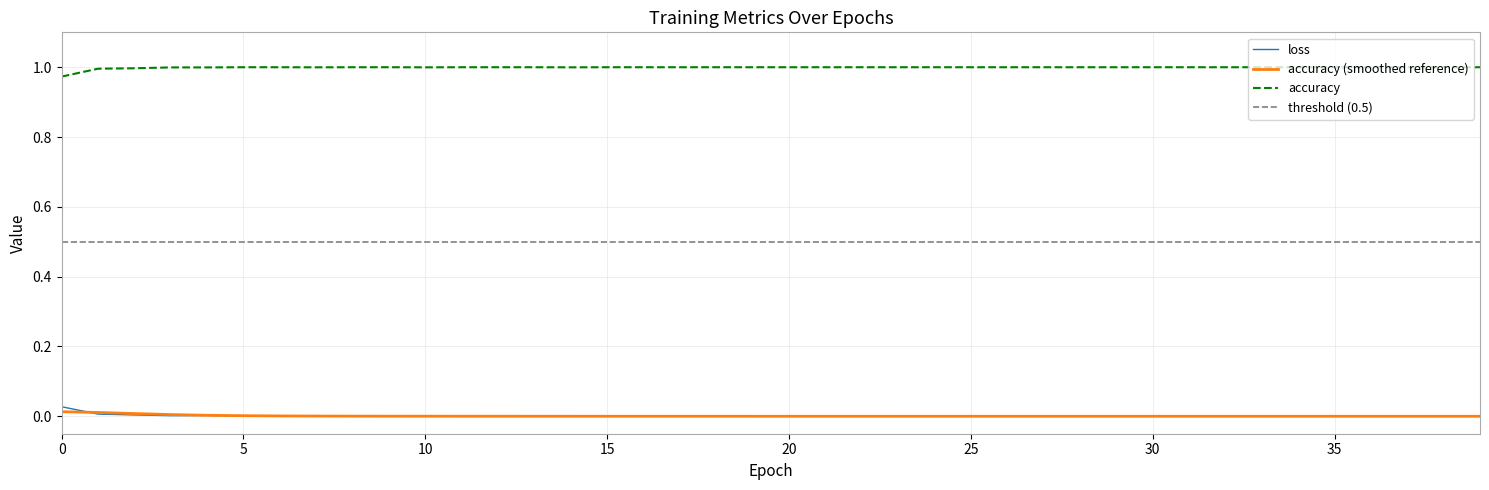

At how many categories does at least one series exceed 0?

40